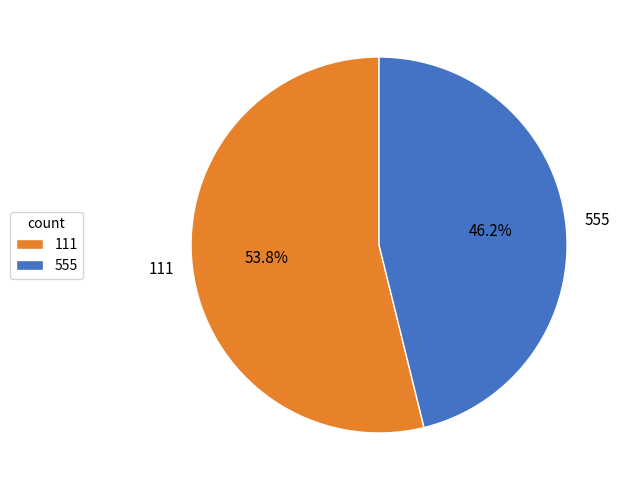

True or false: 555 accounts for 46% of the total.

True